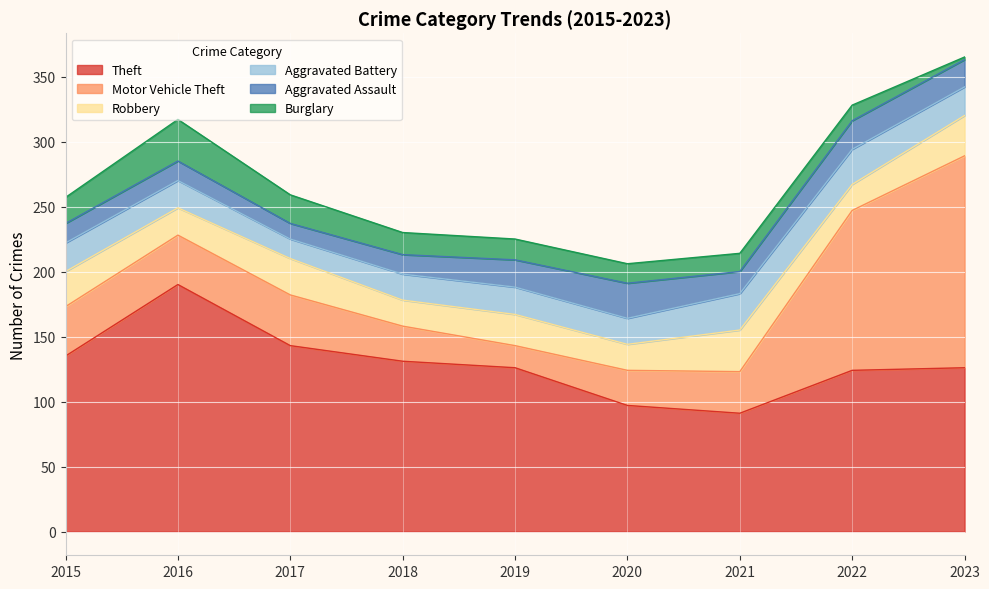

What is the minimum value shown in the chart?

2